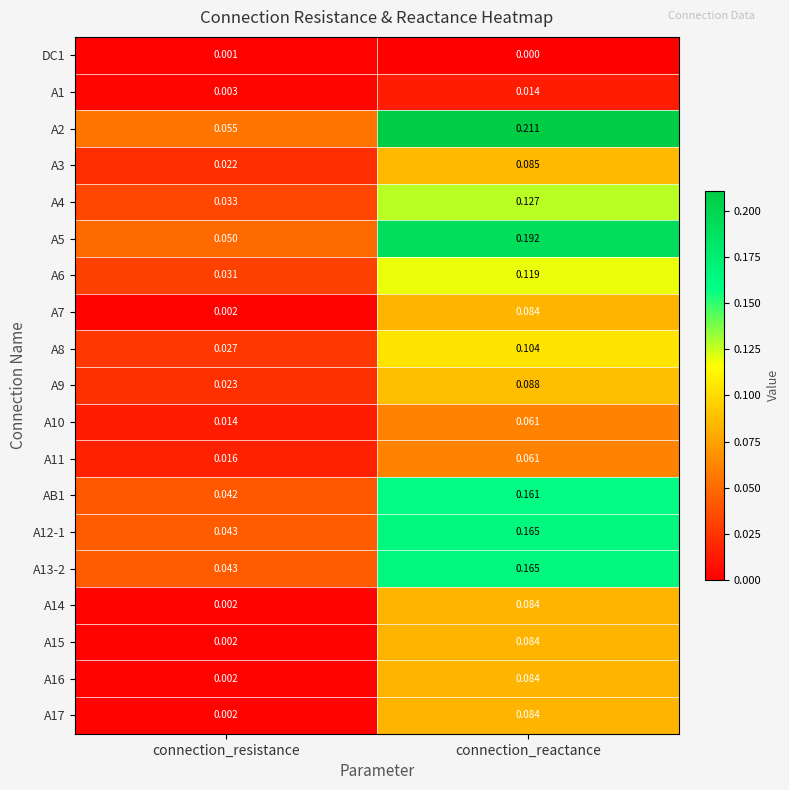

At which category is the sum across all series the highest?

connection_reactance